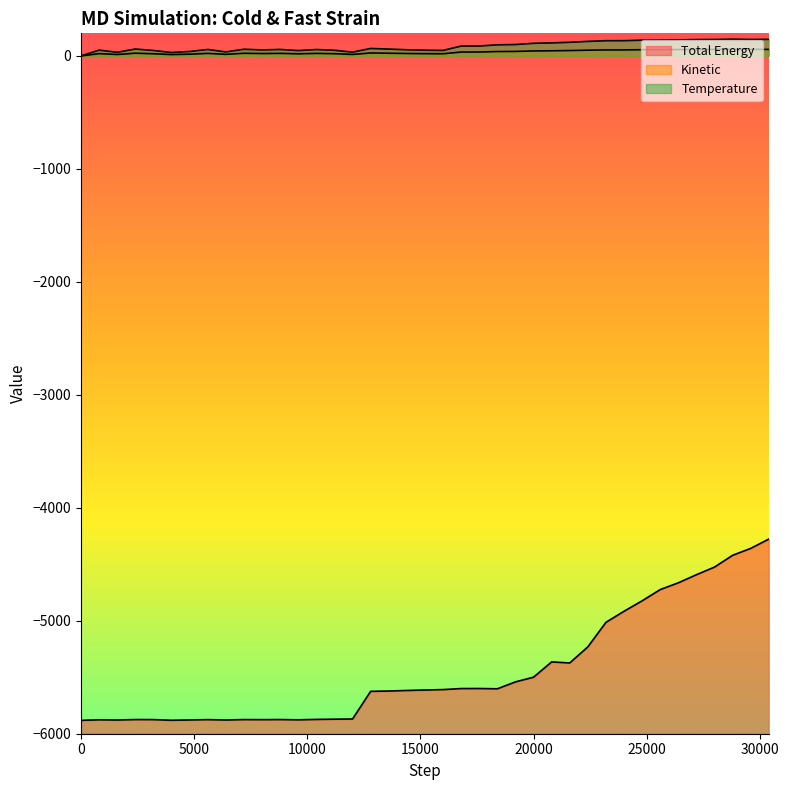

Is the value of Temperature at 21 greater than the value of Kinetic at 24?

Yes